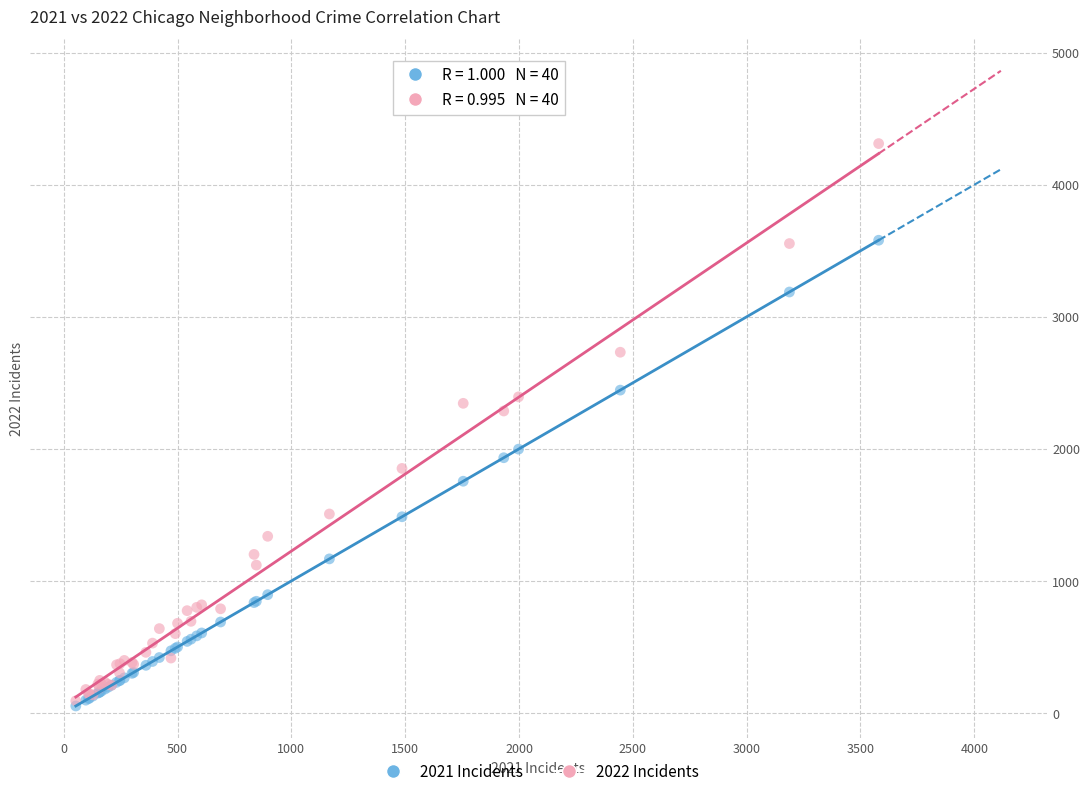

Across all series, what Y value is closest to 2182?

2287